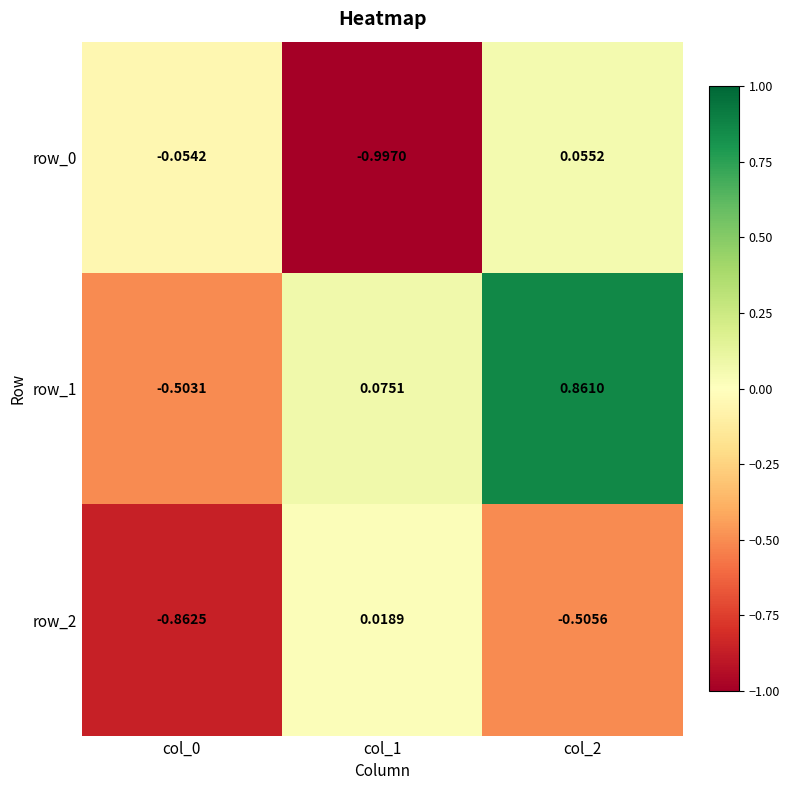

At which category is the sum across all series the highest?

col_2